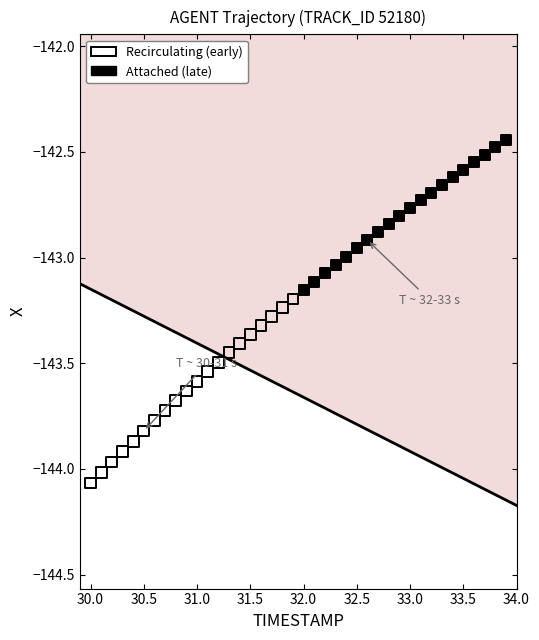

Which series reaches the minimum Y coordinate?

Recirculating (early)